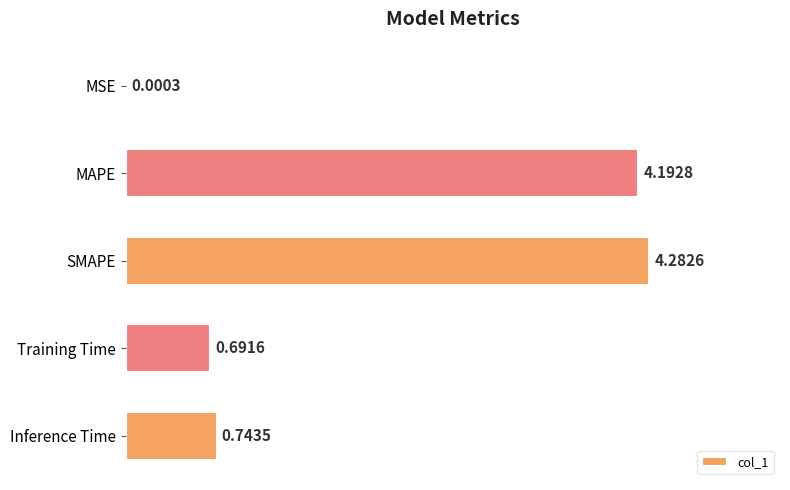

At which label is the value closest to 2?

Inference Time